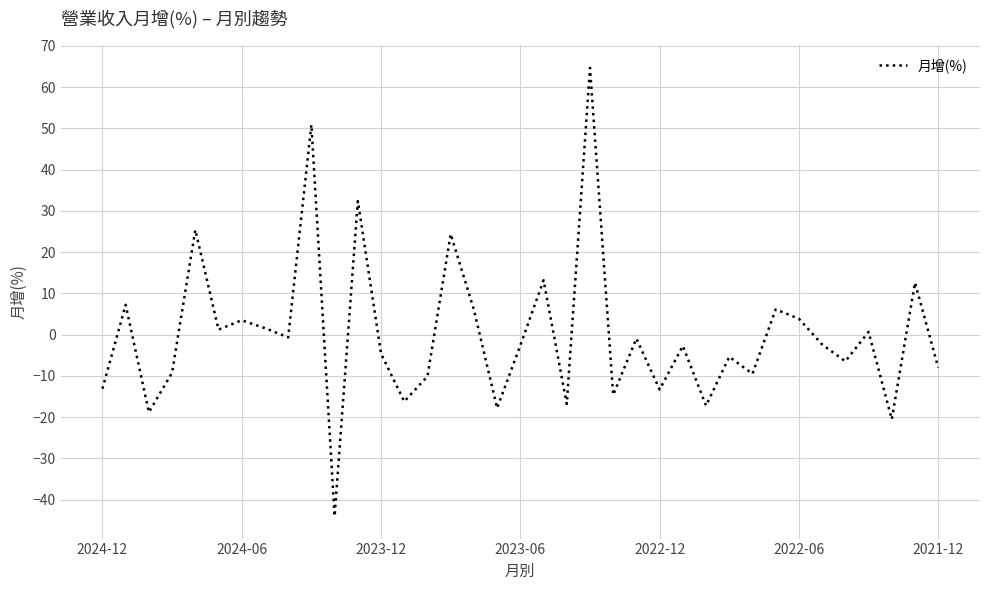

What is the difference between the maximum and minimum values?

108.7